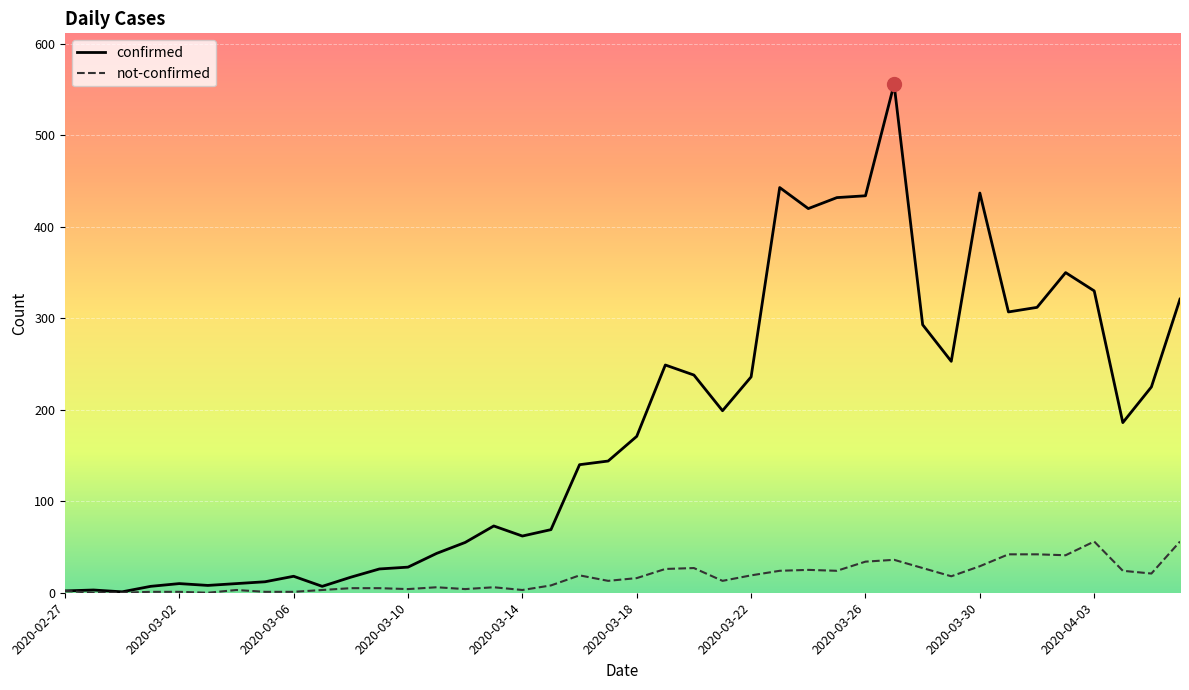

Rank the series by their maximum value, from lowest to highest.

not-confirmed, confirmed